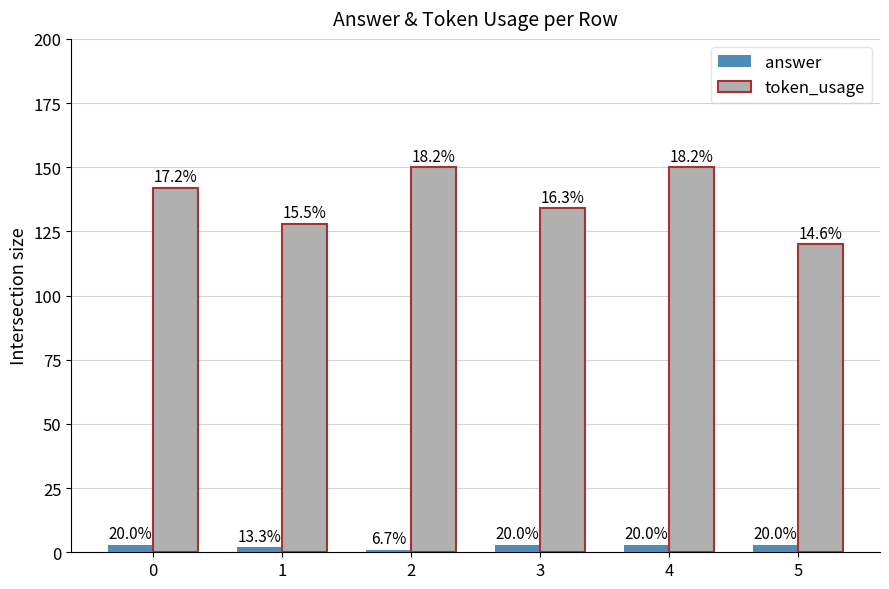

How many groups of bars are there?

6